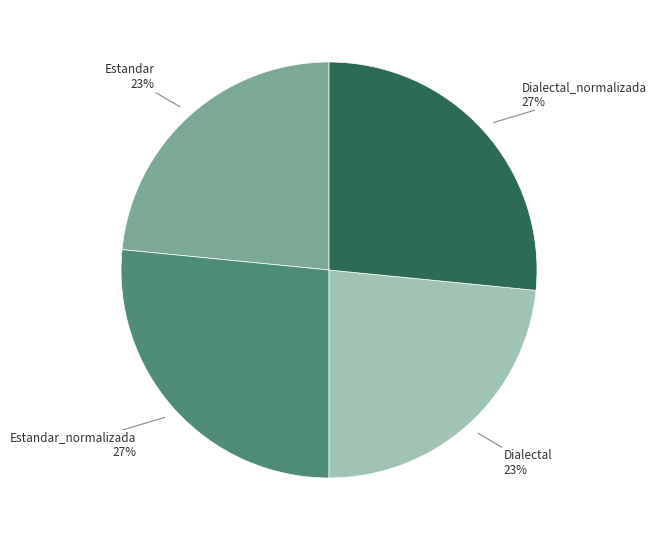

To the nearest percent, what is the average slice percentage?

25%